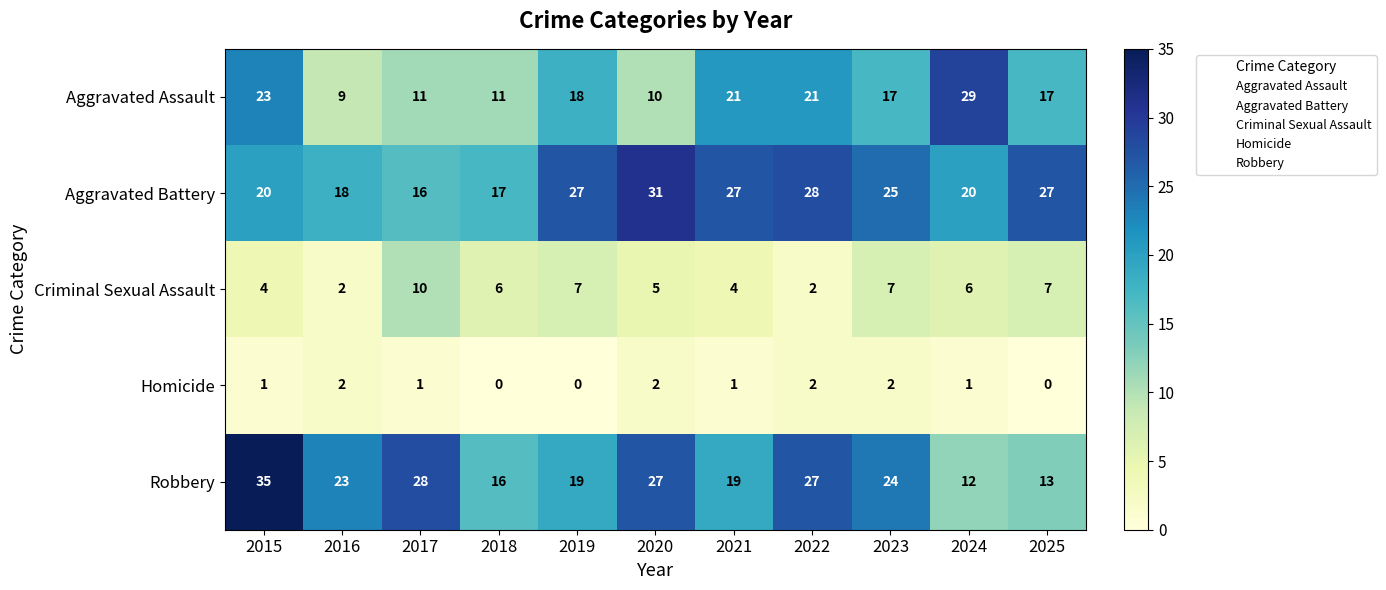

Read the Aggravated Assault value at 2022.

21